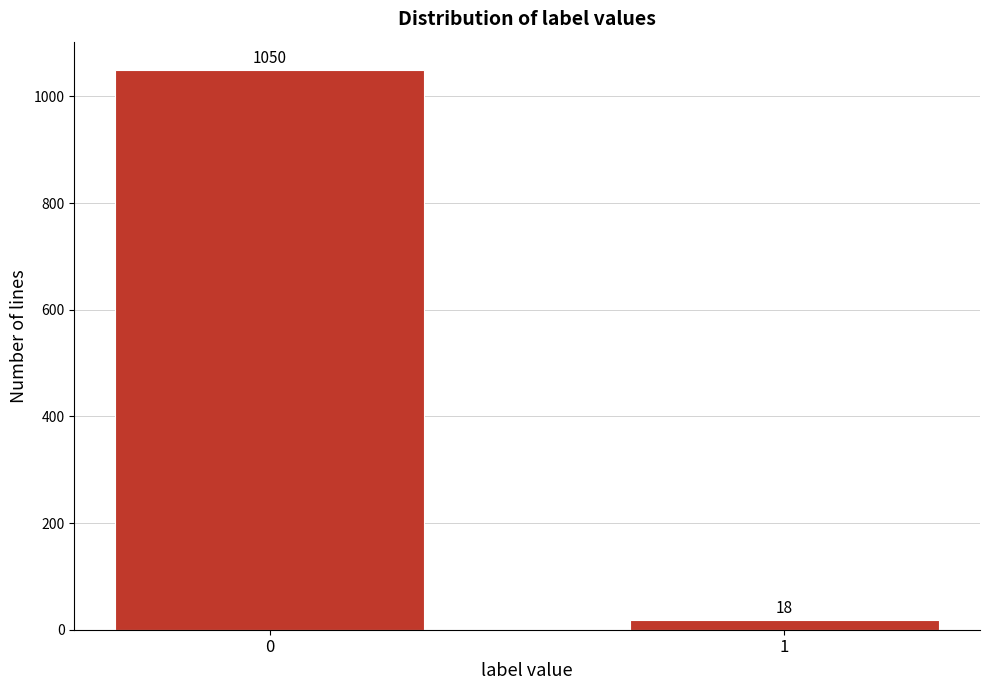

Reading left to right, list all the values displayed in this chart.

0=1050	1=18